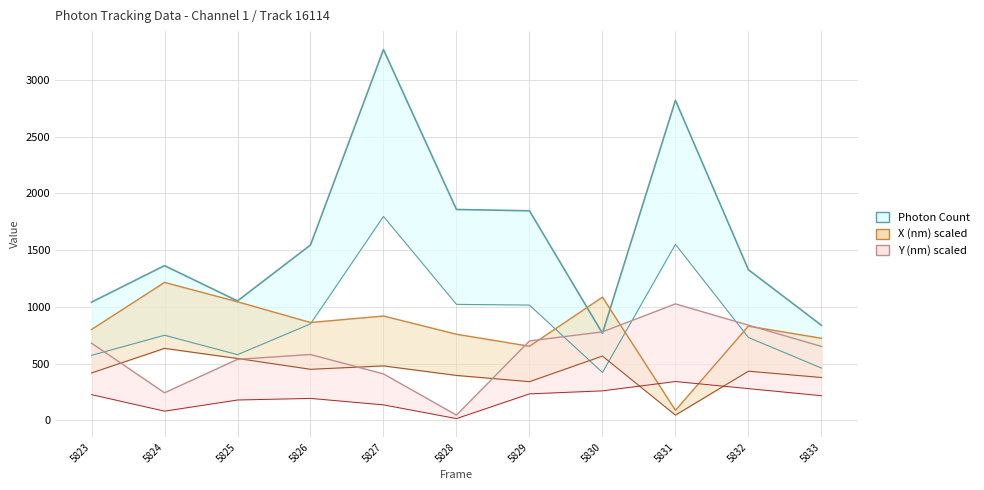

Reading left to right, transcribe all the data shown in this chart.

Photon Count: 5823=1041.2	5824=1363.0	5825=1052.2	5826=1545.1	5827=3267.2	5828=1858.0	5829=1846.4	5830=766.6	5831=2820.1	5832=1327.0	5833=837.6
X (nm) scaled: 5823=417.6	5824=634.1	5825=545.1	5826=449.7	5827=479.6	5828=395.8	5829=340.6	5830=566.3	5831=46.0	5832=433.1	5833=377.4
Y (nm) scaled: 5823=226.6	5824=80.9	5825=179.2	5826=193.3	5827=136.3	5828=15.3	5829=233.1	5830=259.9	5831=342.1	5832=279.5	5833=217.0